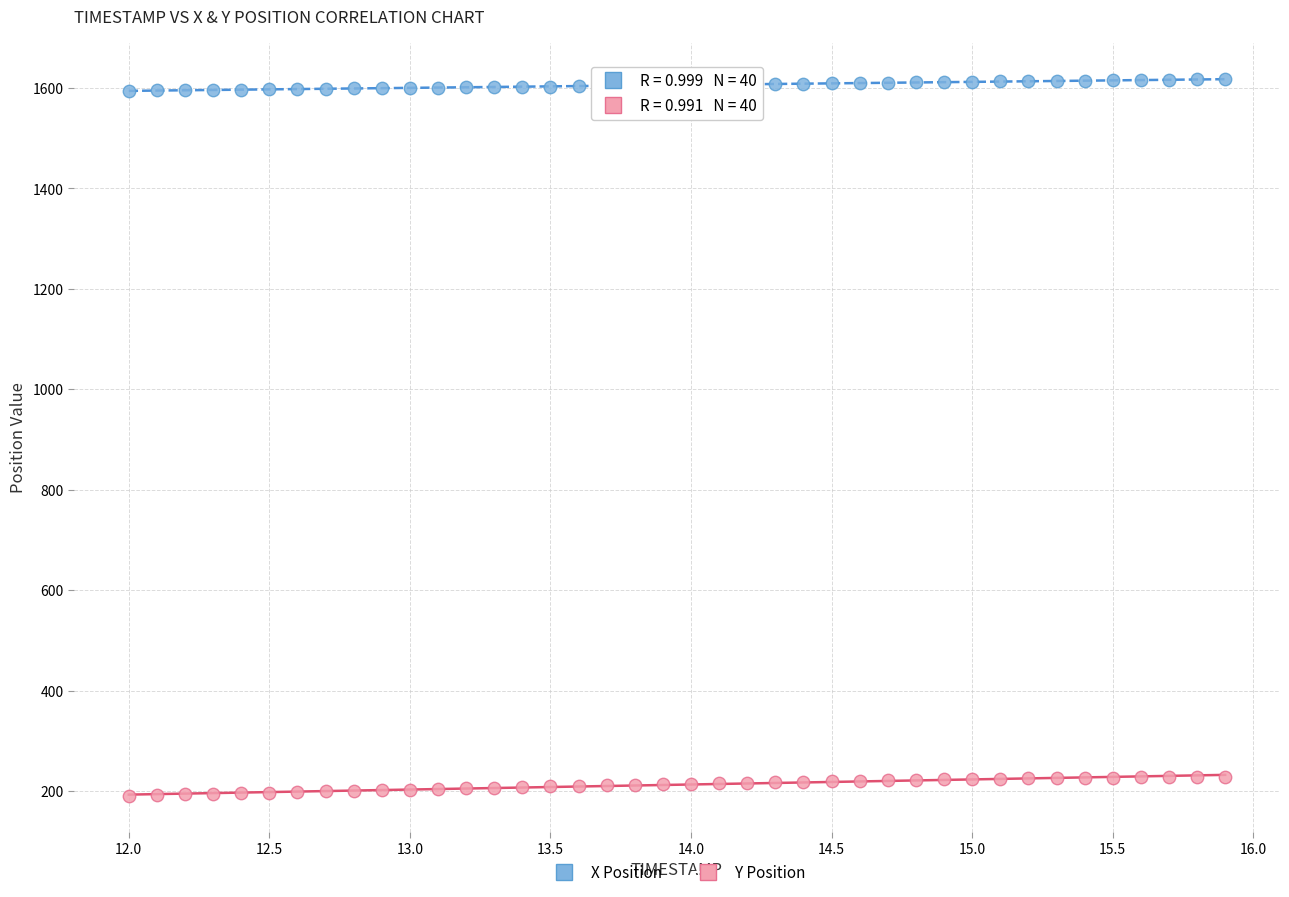

Which series has the widest spread of Y values?

Y Position